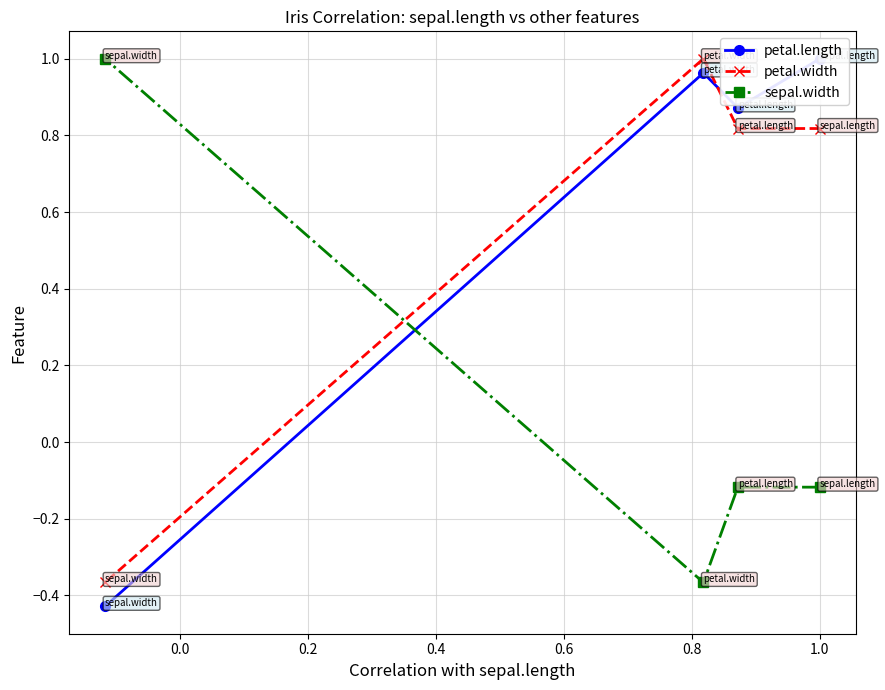

At how many categories does at least one series exceed 0?

4